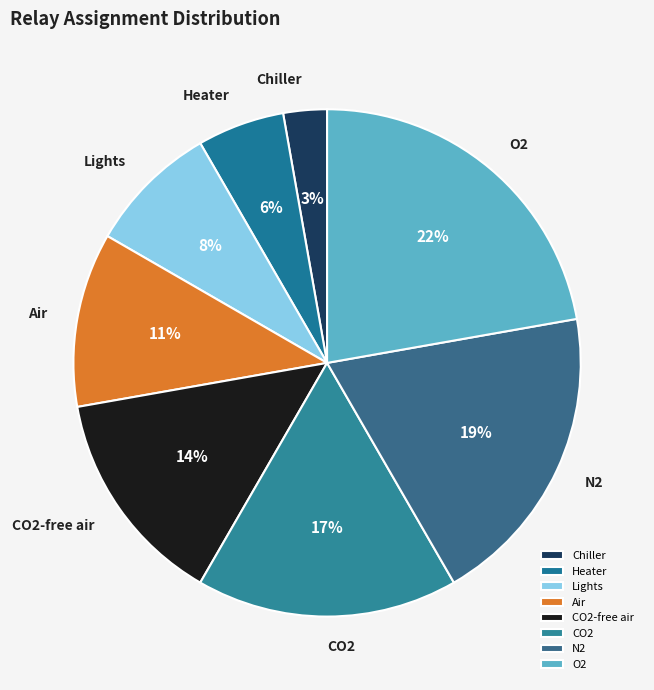

Does Chiller account for over 50% of the chart?

No